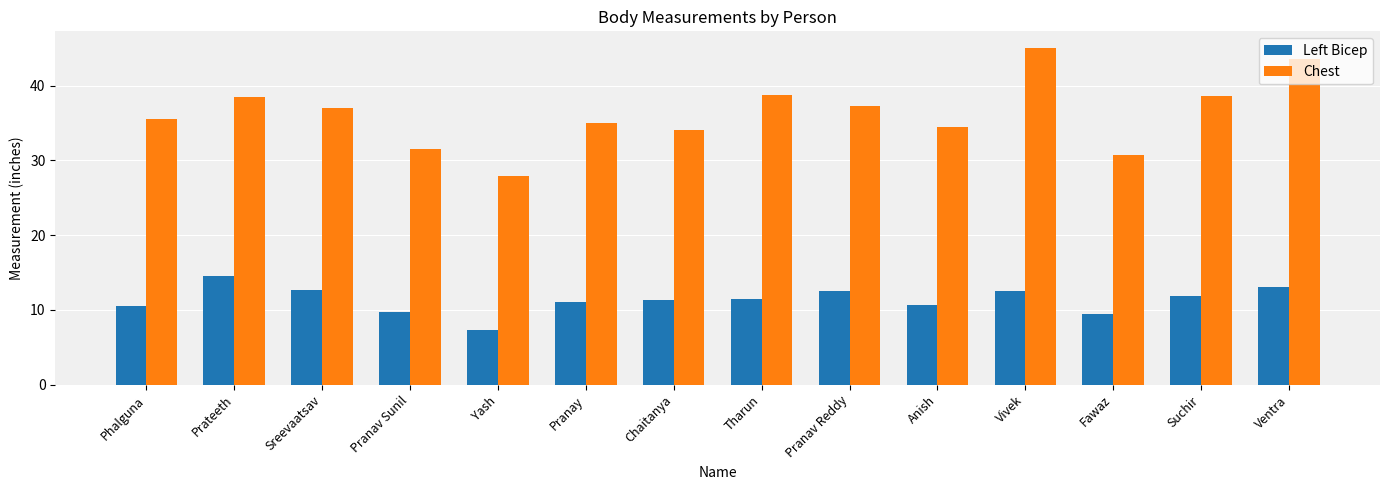

What position from the right is Vivek?

4